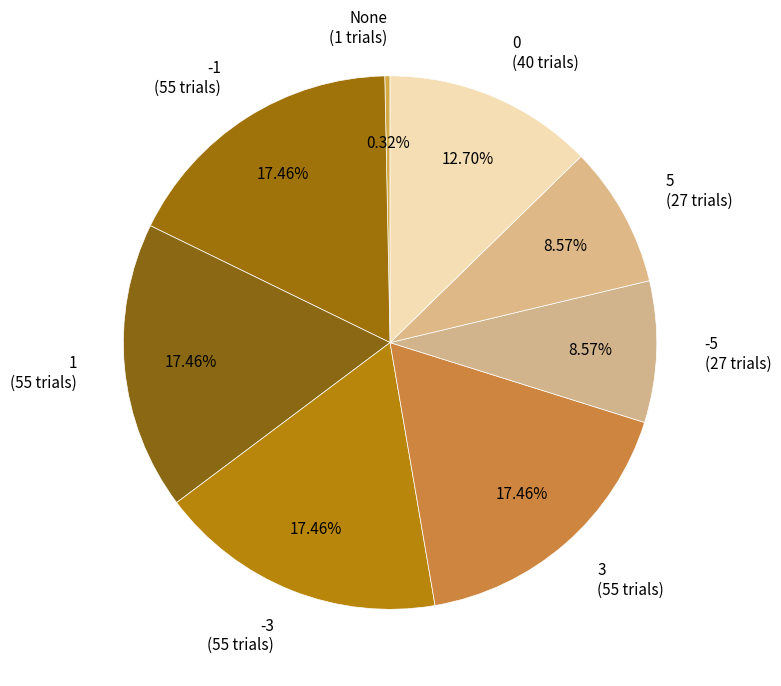

What percentage do 5 and 1 together represent?

26.0%